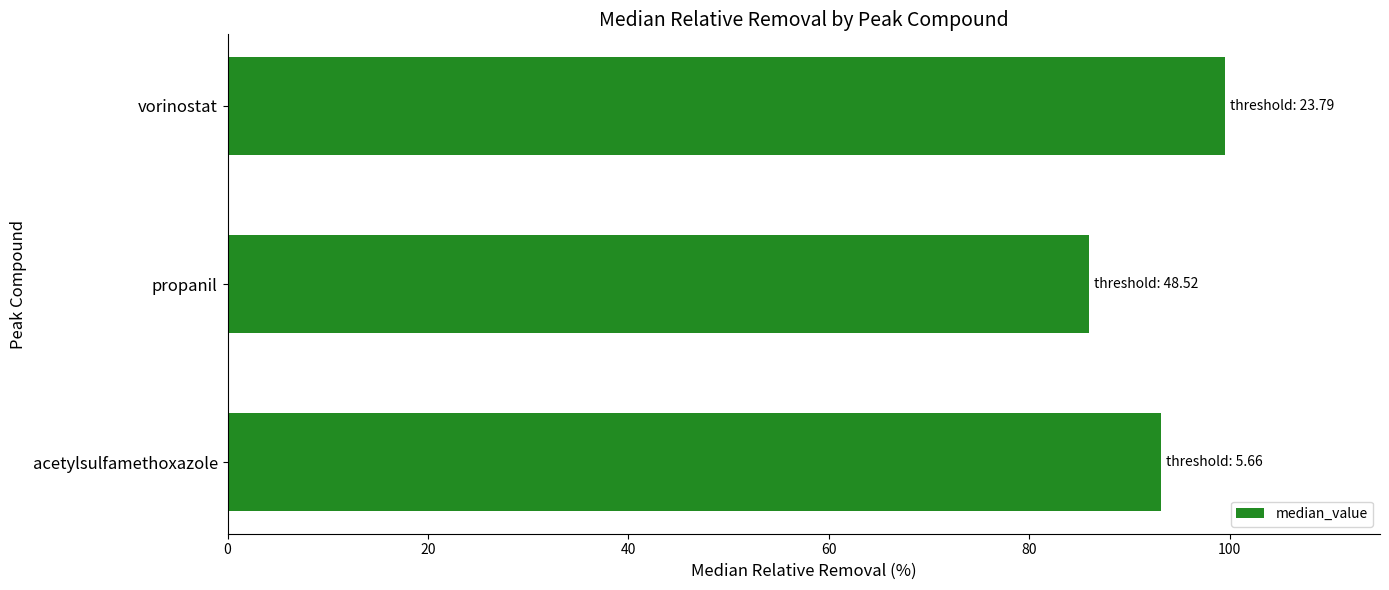

How many bars are there in total?

3